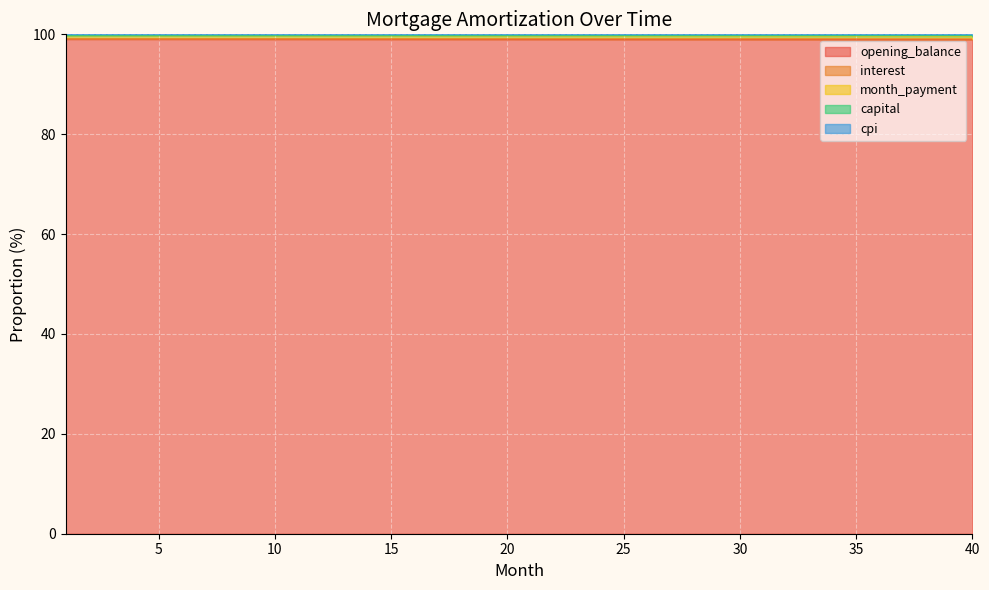

Between 38 and 11, which is larger?

11